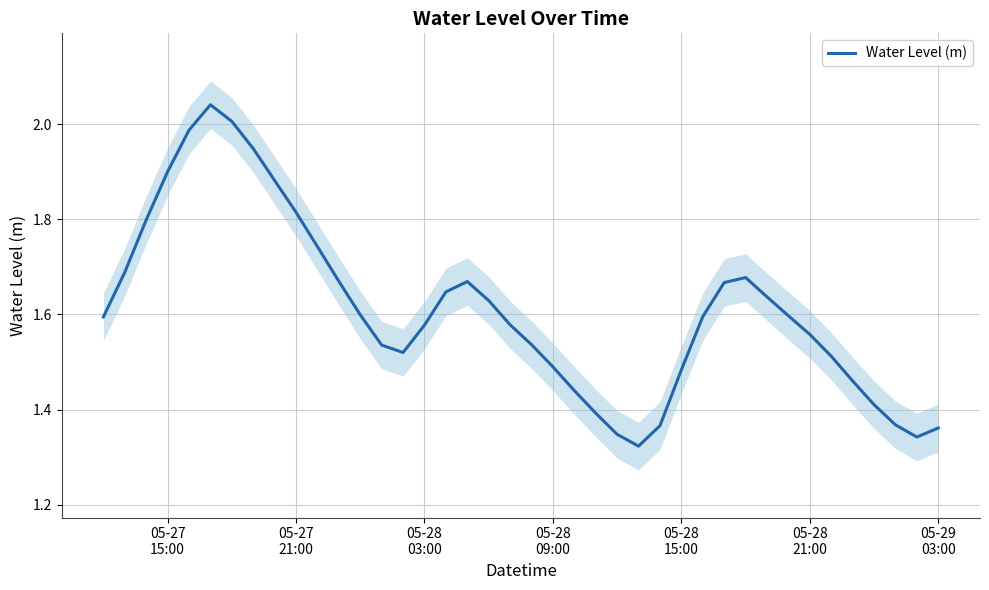

The value at 34 is 2.3. True or false?

False